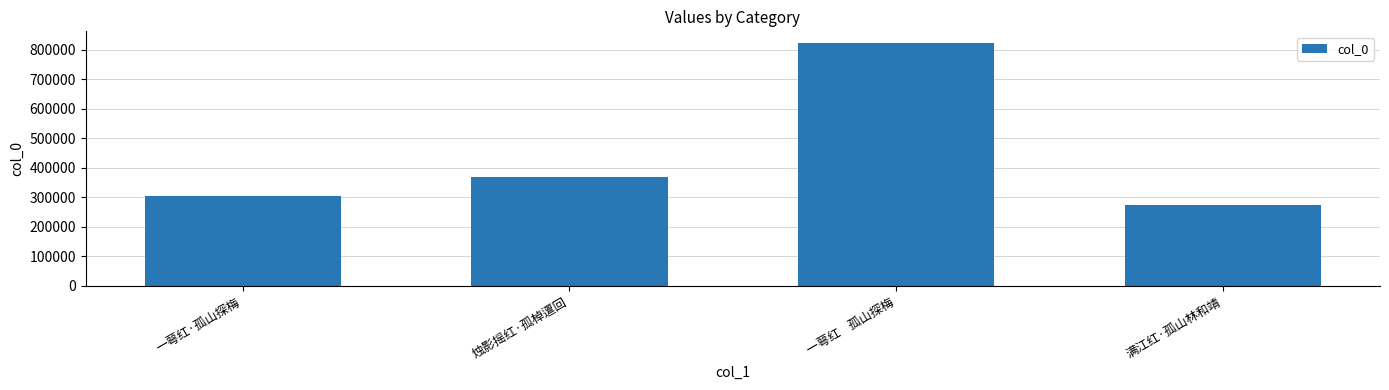

Reading left to right, what are all the values shown in this chart?

一萼红·孤山探梅=304646	烛影摇红·孤棹邅回=368962	一萼红    孤山探梅=820478	满江红·孤山林和靖=272634